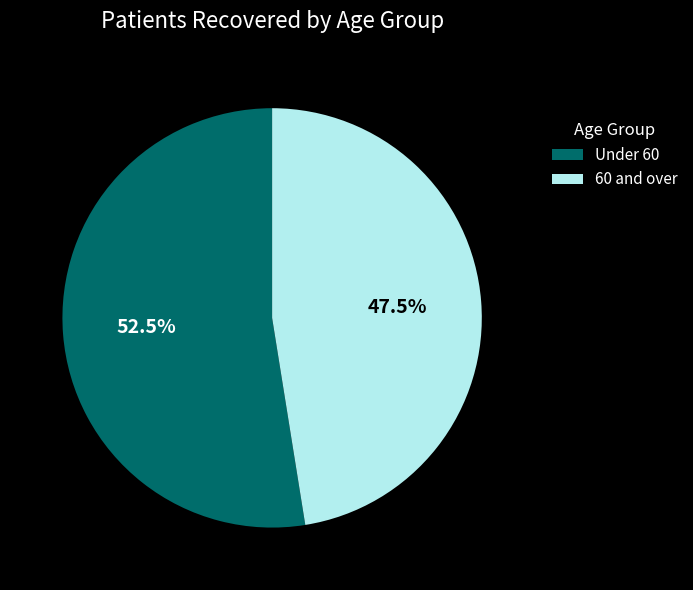

Rank the categories by value from highest to lowest.

Under 60, 60 and over